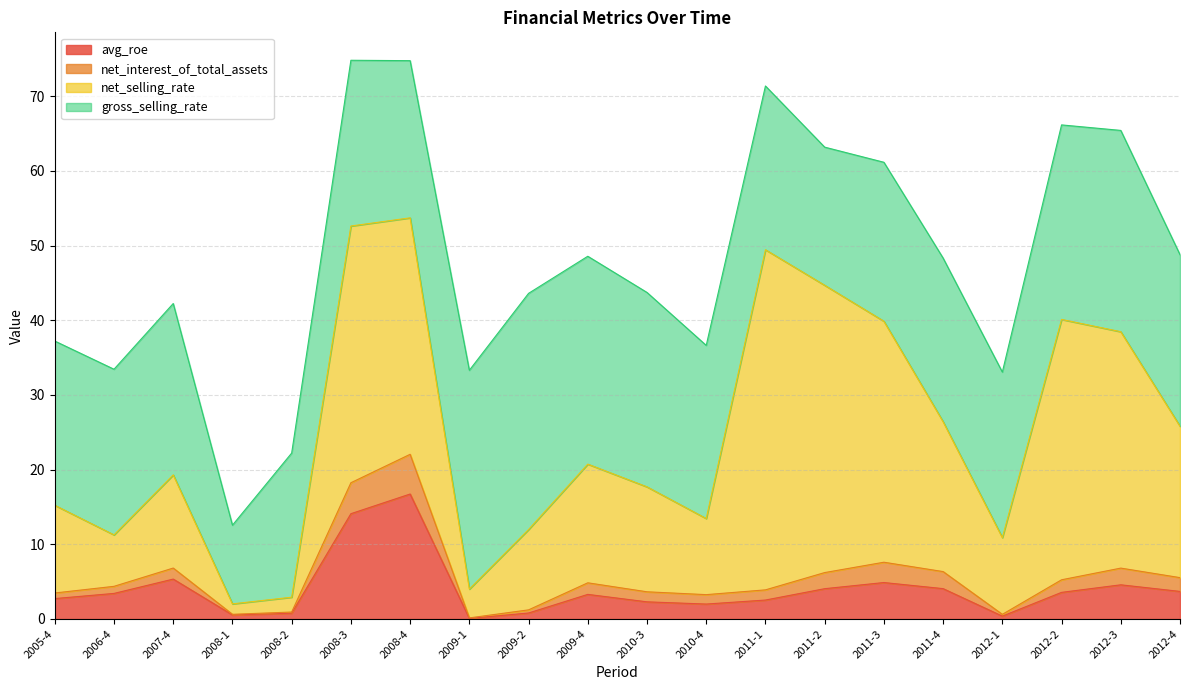

What are all the series names shown in the legend?

avg_roe, net_interest_of_total_assets, net_selling_rate, gross_selling_rate